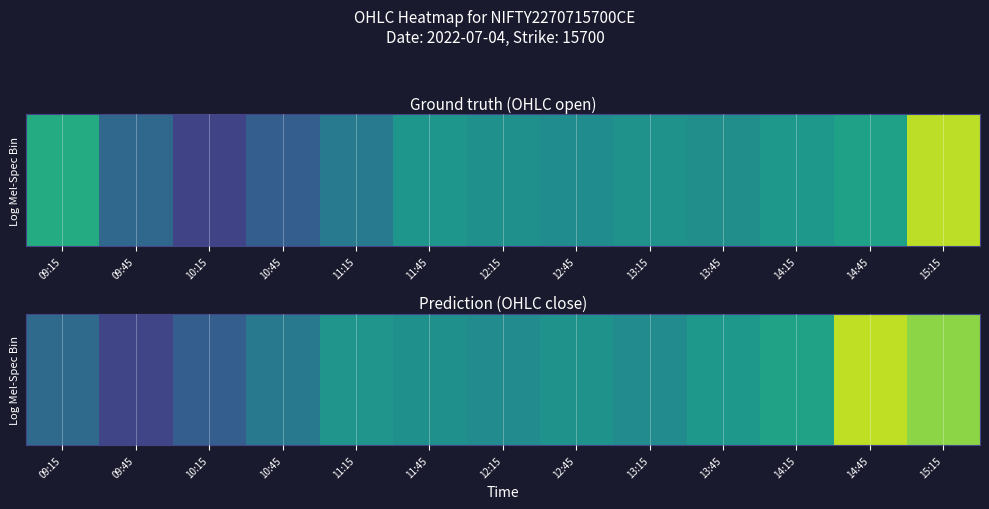

Between 14:45 and 10:45, which is larger?

14:45